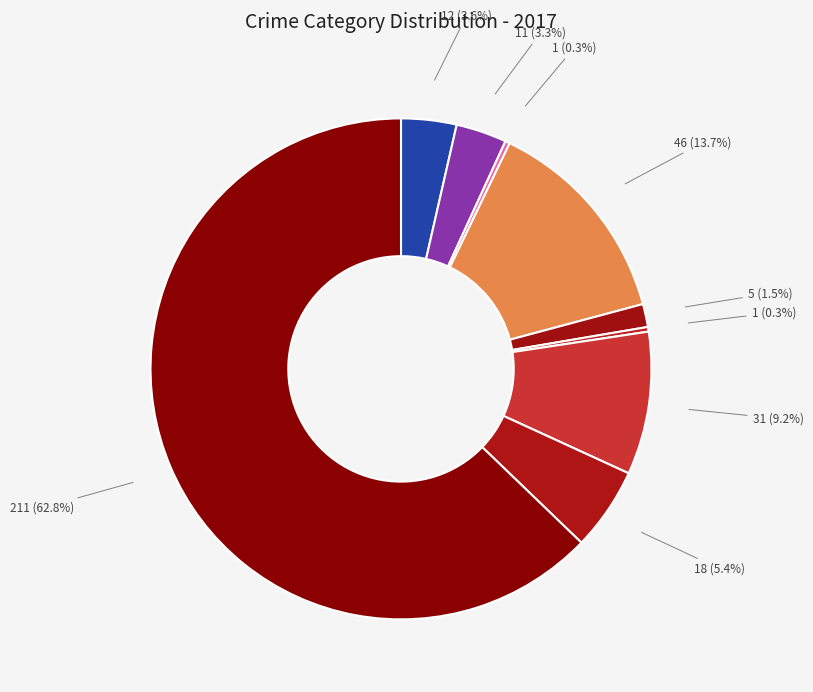

Count the number of slices in the pie.

9